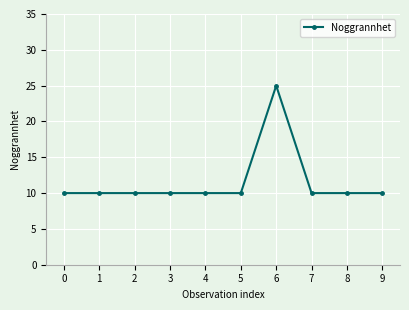

True or false: the data shows 10 at 0.

True